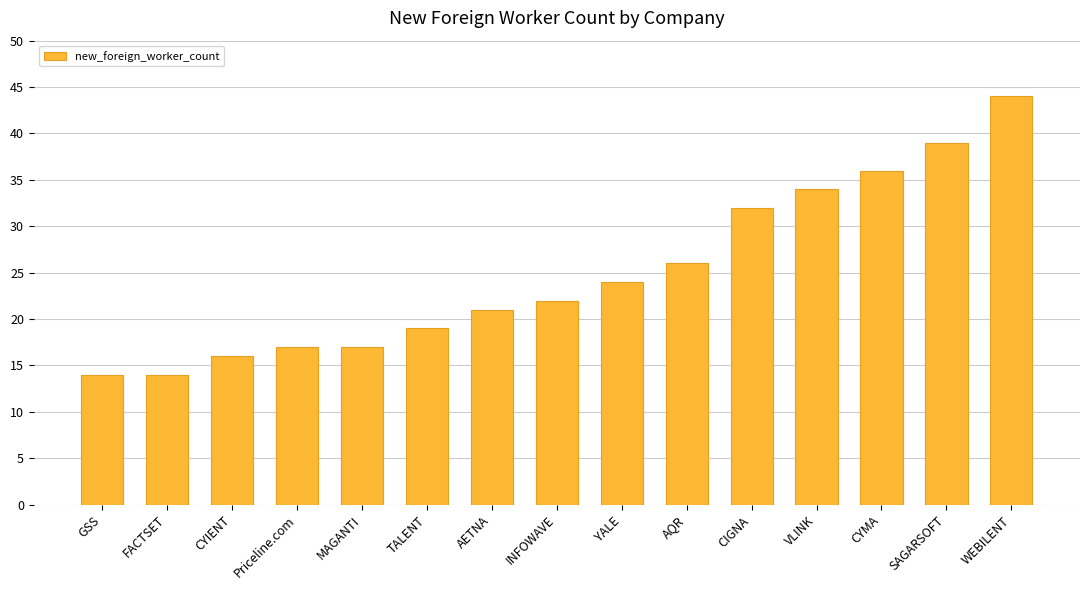

What is the ratio of the value at Priceline.com to the value at SAGARSOFT?

0.4